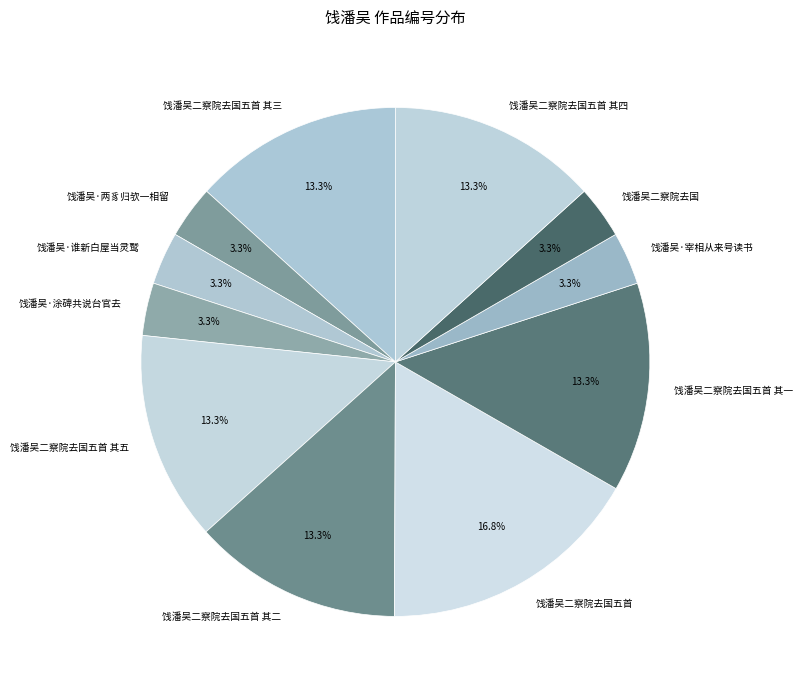

What is the ratio of the value at 饯潘吴·宰相从来号读书 to the value at 饯潘吴·谁新白屋当灵鹫?

1.0